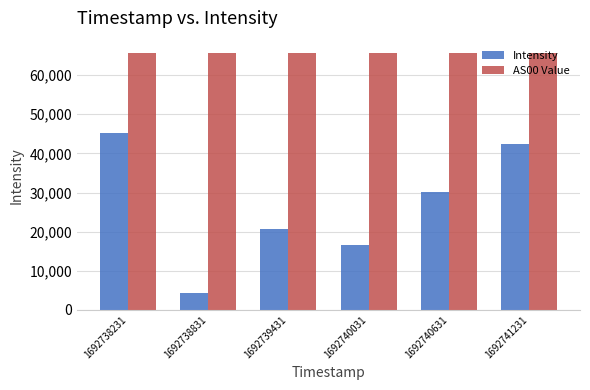

What is the value of the Intensity bar at the 6th from the left?

42361.7